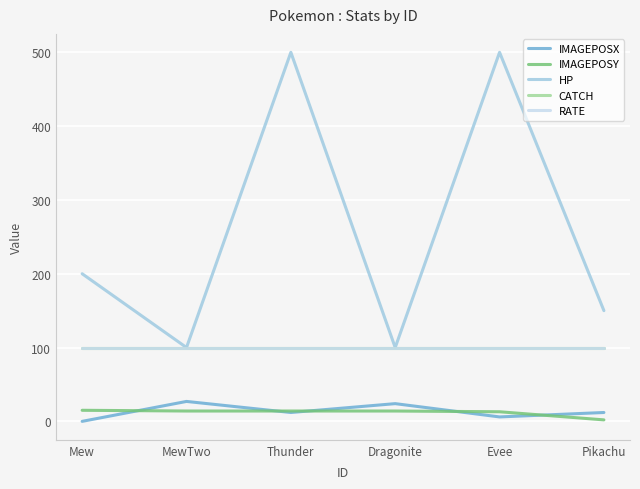

Reading left to right, extract all data points from this chart.

IMAGEPOSX: 0	27	12	24	6	12
IMAGEPOSY: 15	14	14	14	13	2
HP: 200	100	500	100	500	150
CATCH: 100	100	100	100	100	100
RATE: 100	100	100	100	100	100